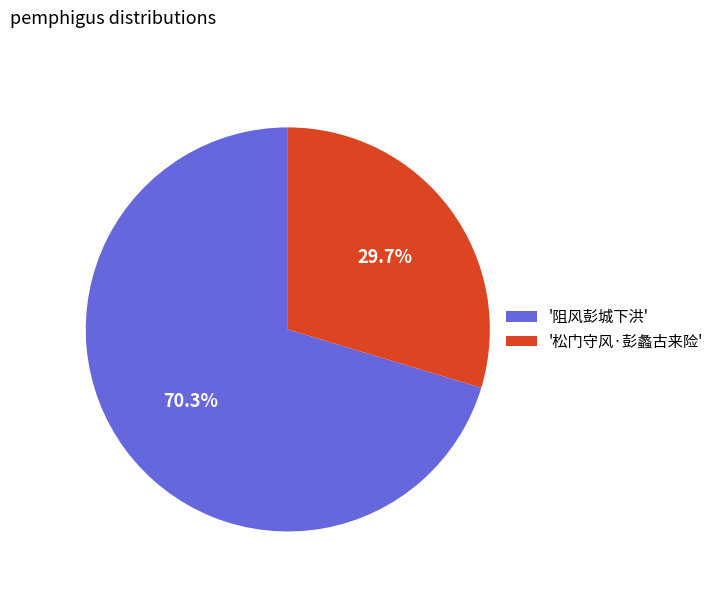

What is the total percentage of '阻风彭城下洪' and '松门守风·彭蠡古来险'?

100.0%